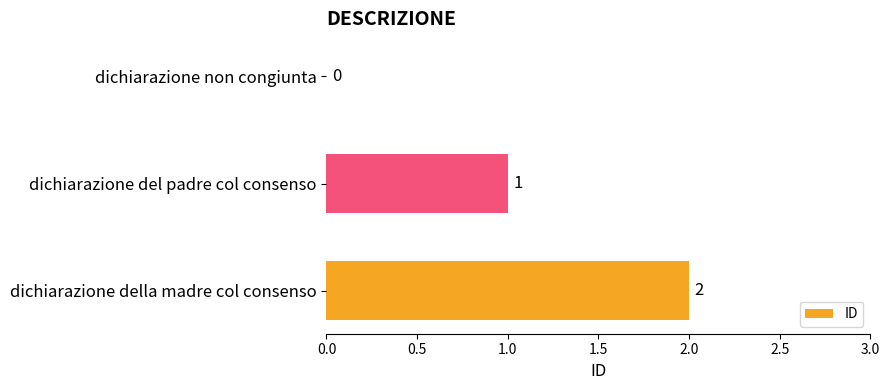

Between dichiarazione della madre col consenso and dichiarazione non congiunta, which is larger?

dichiarazione della madre col consenso